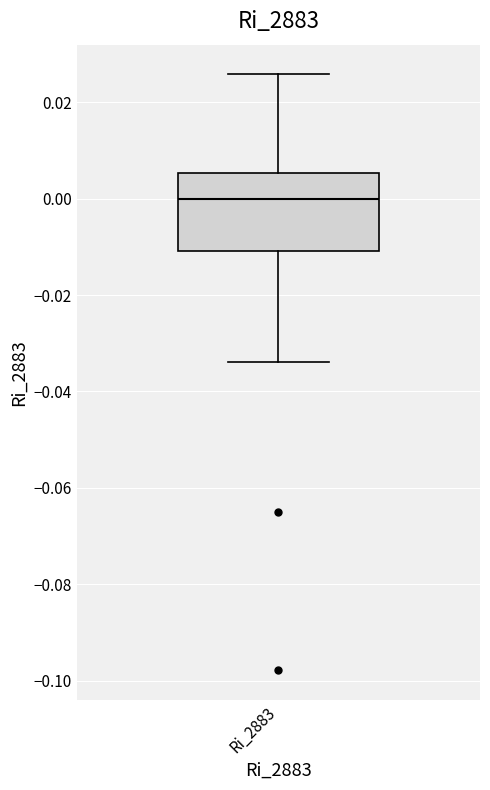

Read this box plot against the y-axis: the position of the median line, the range covered by the box, and the ends of both whiskers. The values are not printed on the chart, so give them approximately, as read against the axis.

median 0.000, box -0.010 to 0.006, whiskers -0.034 to 0.026